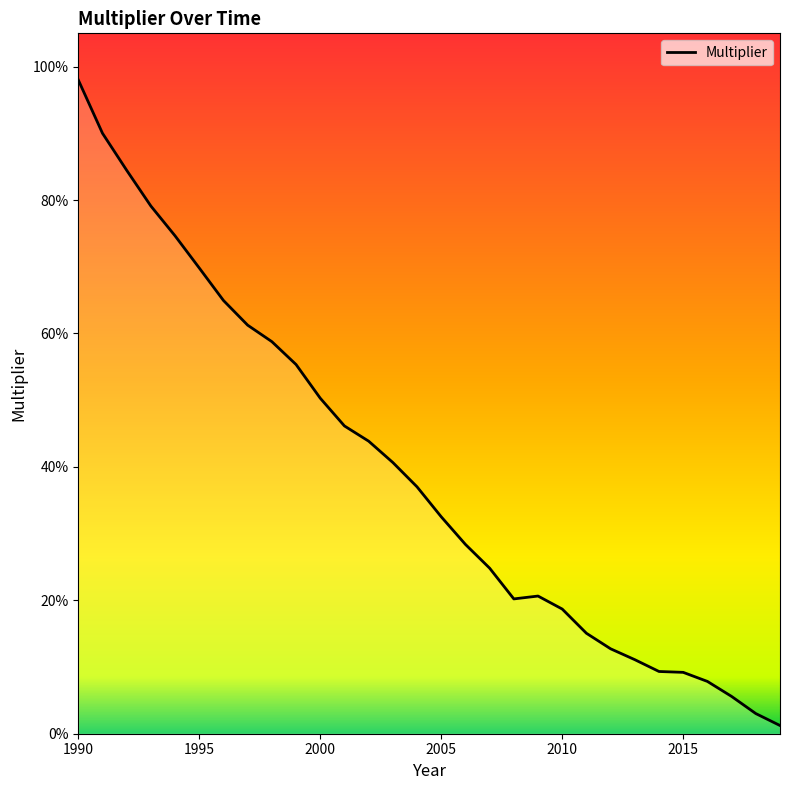

List the labels in order of value, largest first.

1990, 1991, 1992, 1993, 1994, 1995, 1996, 1997, 1998, 1999, 2000, 2001, 2002, 2003, 2004, 2005, 2006, 2007, 2009, 2008, 2010, 2011, 2012, 2013, 2014, 2015, 2016, 2017, 2018, 2019